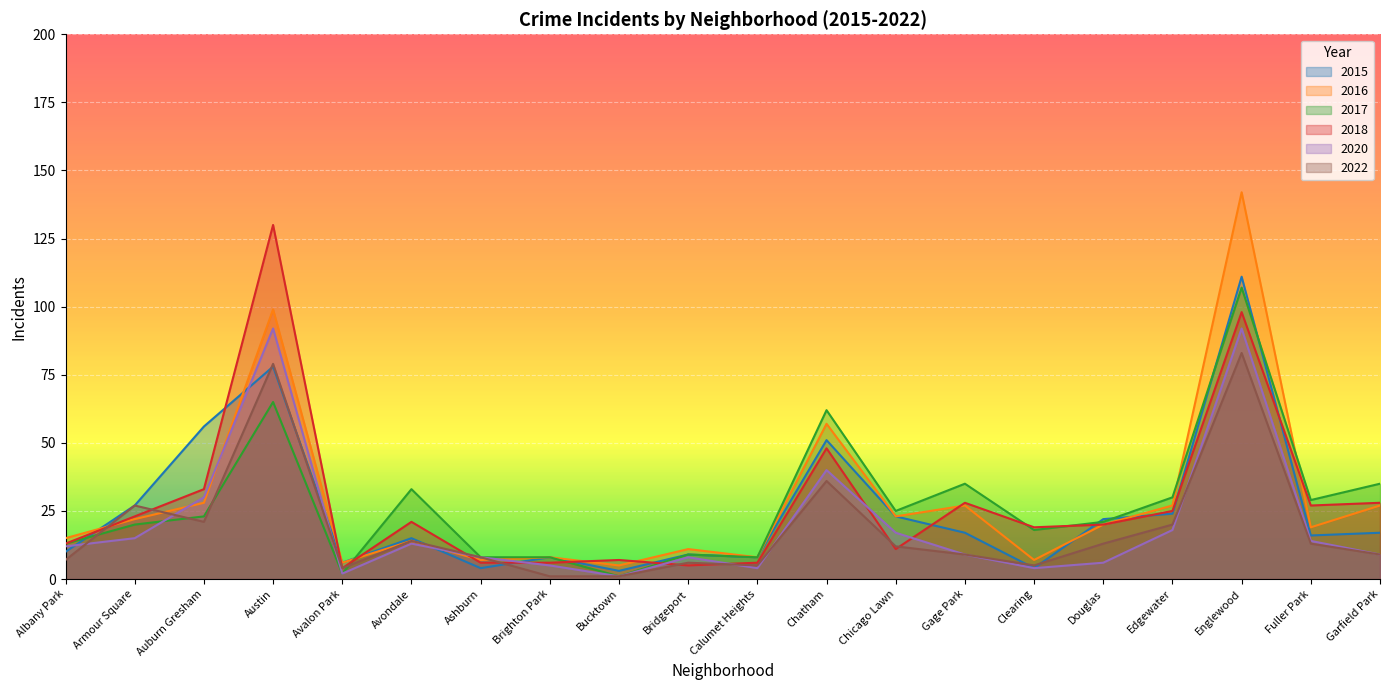

Reading right to left, extract all data points from this chart.

2015: Garfield Park=17	Fuller Park=16	Englewood=111	Edgewater=24	Douglas=22	Clearing=4	Gage Park=17	Chicago Lawn=23	Chatham=51	Calumet Heights=8	Bridgeport=9	Bucktown=3	Brighton Park=8	Ashburn=4	Avondale=15	Avalon Park=6	Austin=78	Auburn Gresham=56	Armour Square=27	Albany Park=10
2016: Garfield Park=27	Fuller Park=19	Englewood=142	Edgewater=27	Douglas=20	Clearing=7	Gage Park=27	Chicago Lawn=23	Chatham=57	Calumet Heights=8	Bridgeport=11	Bucktown=5	Brighton Park=8	Ashburn=7	Avondale=14	Avalon Park=6	Austin=99	Auburn Gresham=28	Armour Square=22	Albany Park=15
2017: Garfield Park=35	Fuller Park=29	Englewood=107	Edgewater=30	Douglas=21	Clearing=18	Gage Park=35	Chicago Lawn=25	Chatham=62	Calumet Heights=8	Bridgeport=9	Bucktown=1	Brighton Park=8	Ashburn=8	Avondale=33	Avalon Park=2	Austin=65	Auburn Gresham=23	Armour Square=20	Albany Park=13
2018: Garfield Park=28	Fuller Park=27	Englewood=98	Edgewater=25	Douglas=20	Clearing=19	Gage Park=28	Chicago Lawn=11	Chatham=48	Calumet Heights=6	Bridgeport=5	Bucktown=7	Brighton Park=6	Ashburn=6	Avondale=21	Avalon Park=4	Austin=130	Auburn Gresham=33	Armour Square=23	Albany Park=13
2020: Garfield Park=9	Fuller Park=14	Englewood=92	Edgewater=18	Douglas=6	Clearing=4	Gage Park=9	Chicago Lawn=17	Chatham=40	Calumet Heights=4	Bridgeport=8	Bucktown=1	Brighton Park=5	Ashburn=8	Avondale=13	Avalon Park=2	Austin=92	Auburn Gresham=30	Armour Square=15	Albany Park=12
2022: Garfield Park=9	Fuller Park=13	Englewood=83	Edgewater=20	Douglas=13	Clearing=5	Gage Park=9	Chicago Lawn=12	Chatham=36	Calumet Heights=5	Bridgeport=6	Bucktown=1	Brighton Park=1	Ashburn=8	Avondale=14	Avalon Park=4	Austin=79	Auburn Gresham=21	Armour Square=27	Albany Park=7